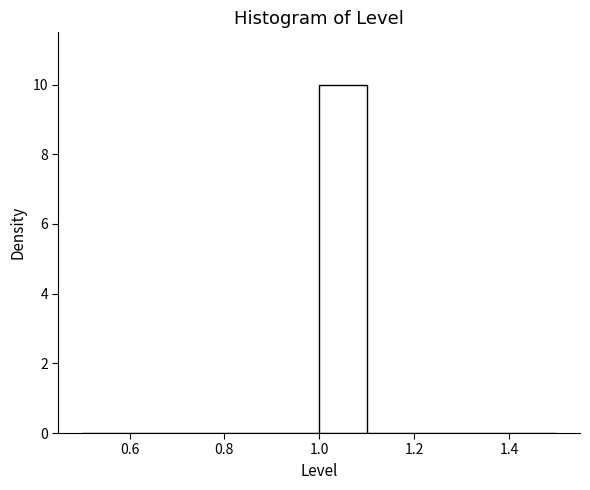

How tall is the bar that spans 1.0 to 1.1 on the x-axis? The values are not printed on the chart, so give them approximately, as read against the axis.

10